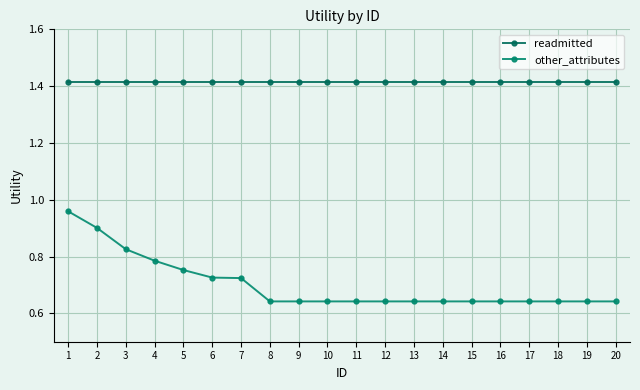

Count the number of data series in this chart.

2